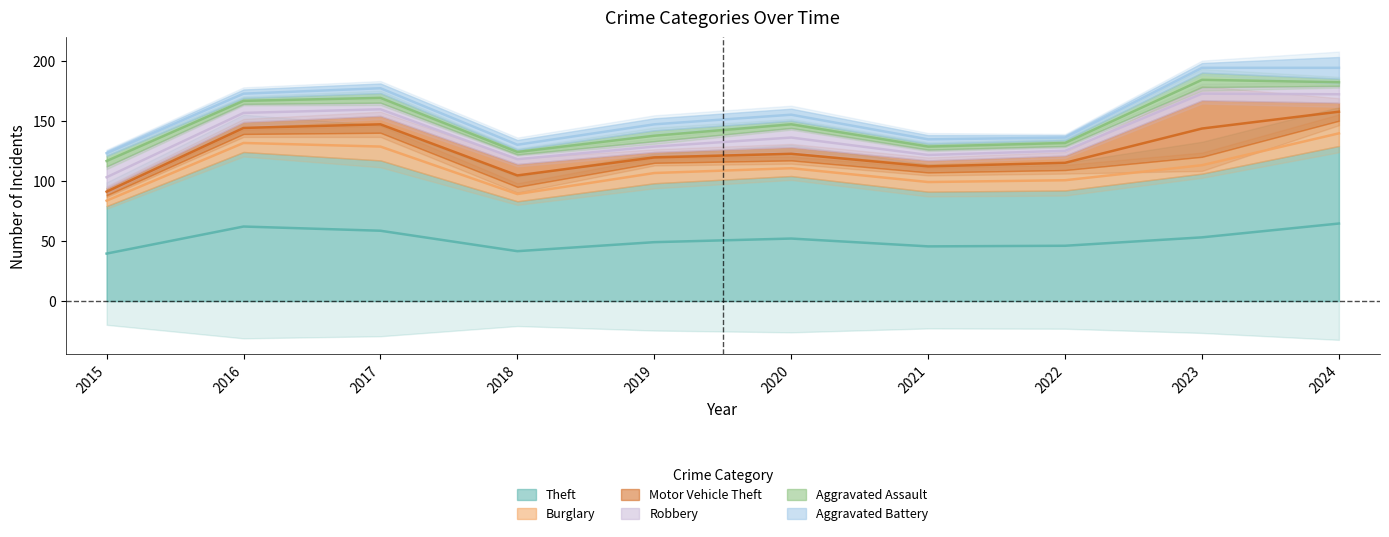

What is the minimum value for Burglary?

9